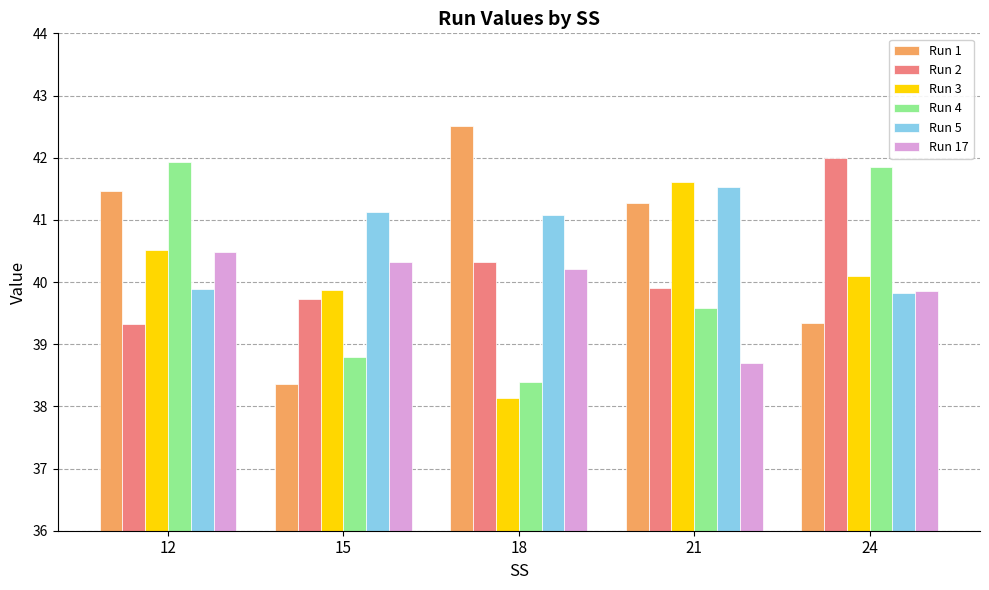

Which series has the largest total across all categories?

Run 5